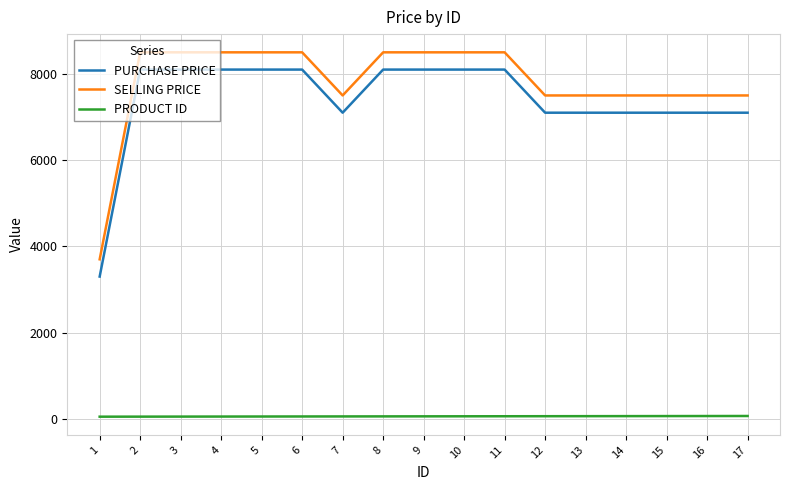

True or false: PRODUCT ID and SELLING PRICE cross at least once.

False